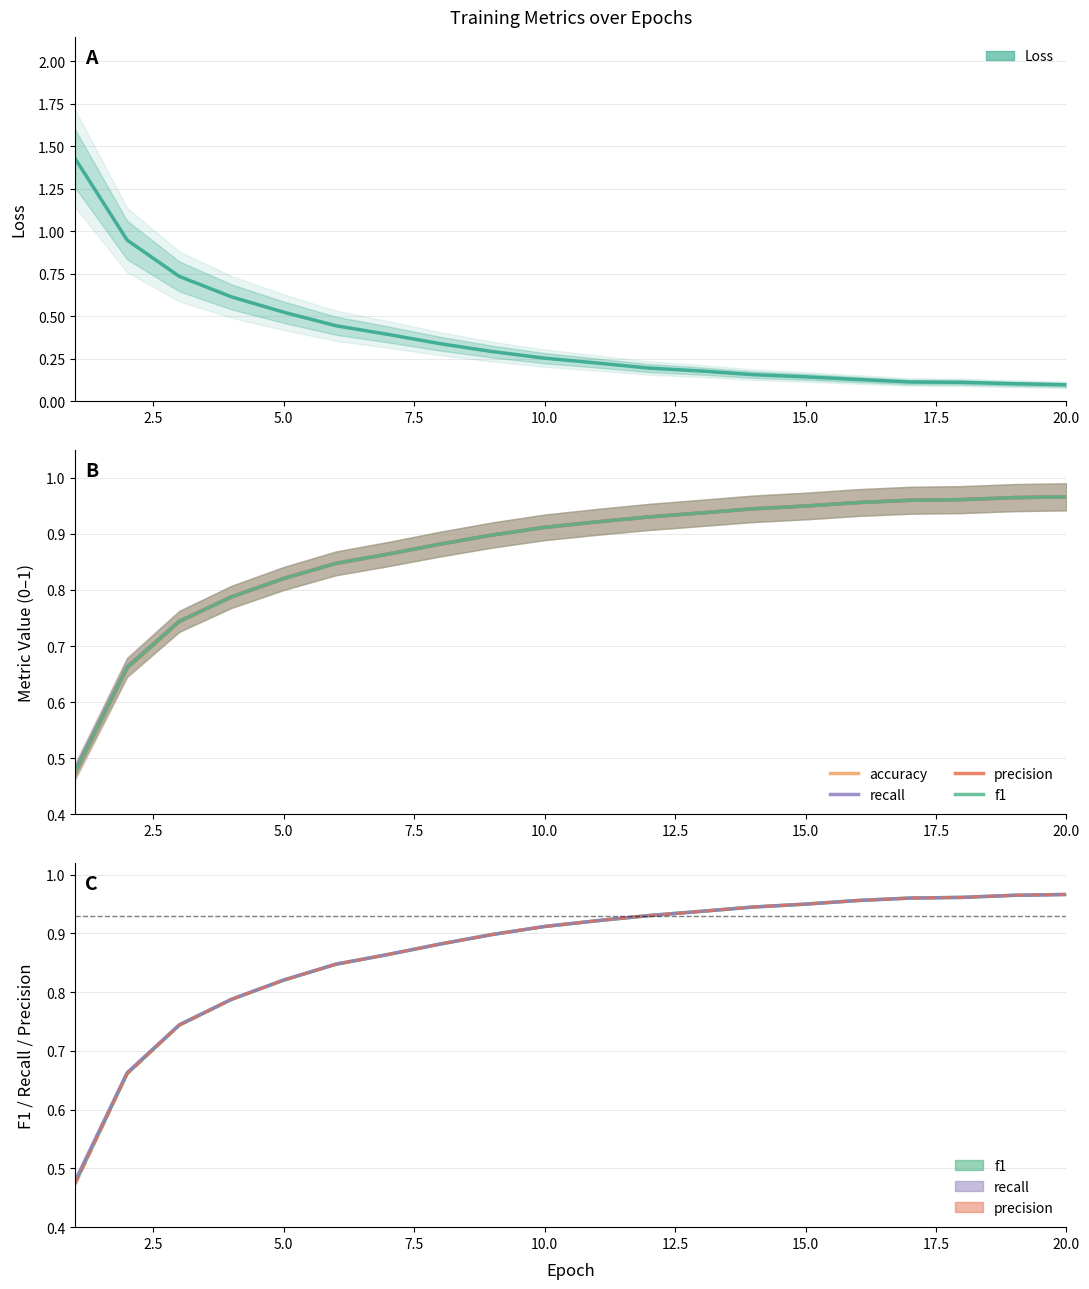

What is the value of the accuracy point at the 5th from the left?

0.8